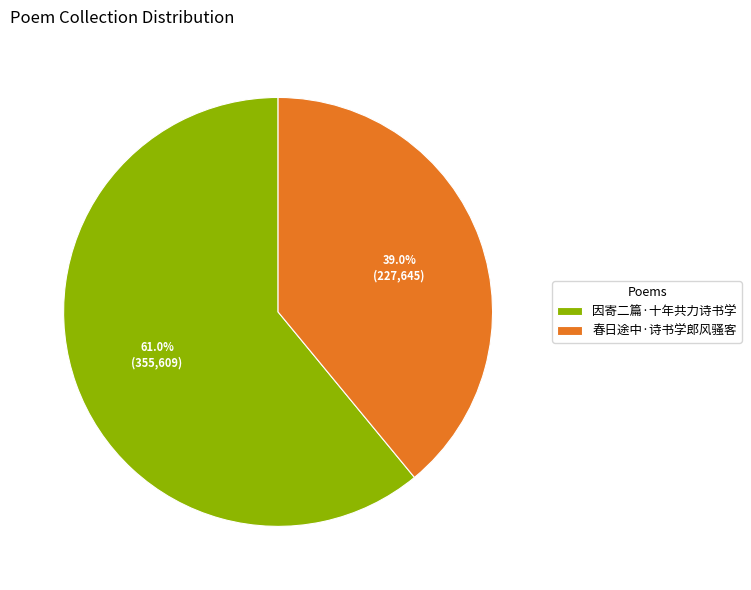

Which has a higher value, 因寄二篇·十年共力诗书学 or 春日途中·诗书学郎风骚客?

因寄二篇·十年共力诗书学